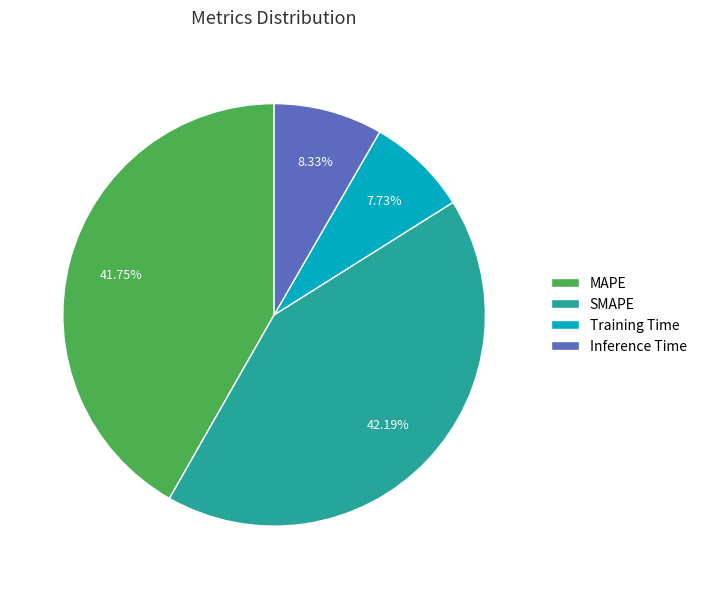

Combined, do Inference Time and SMAPE account for over 50%?

Yes